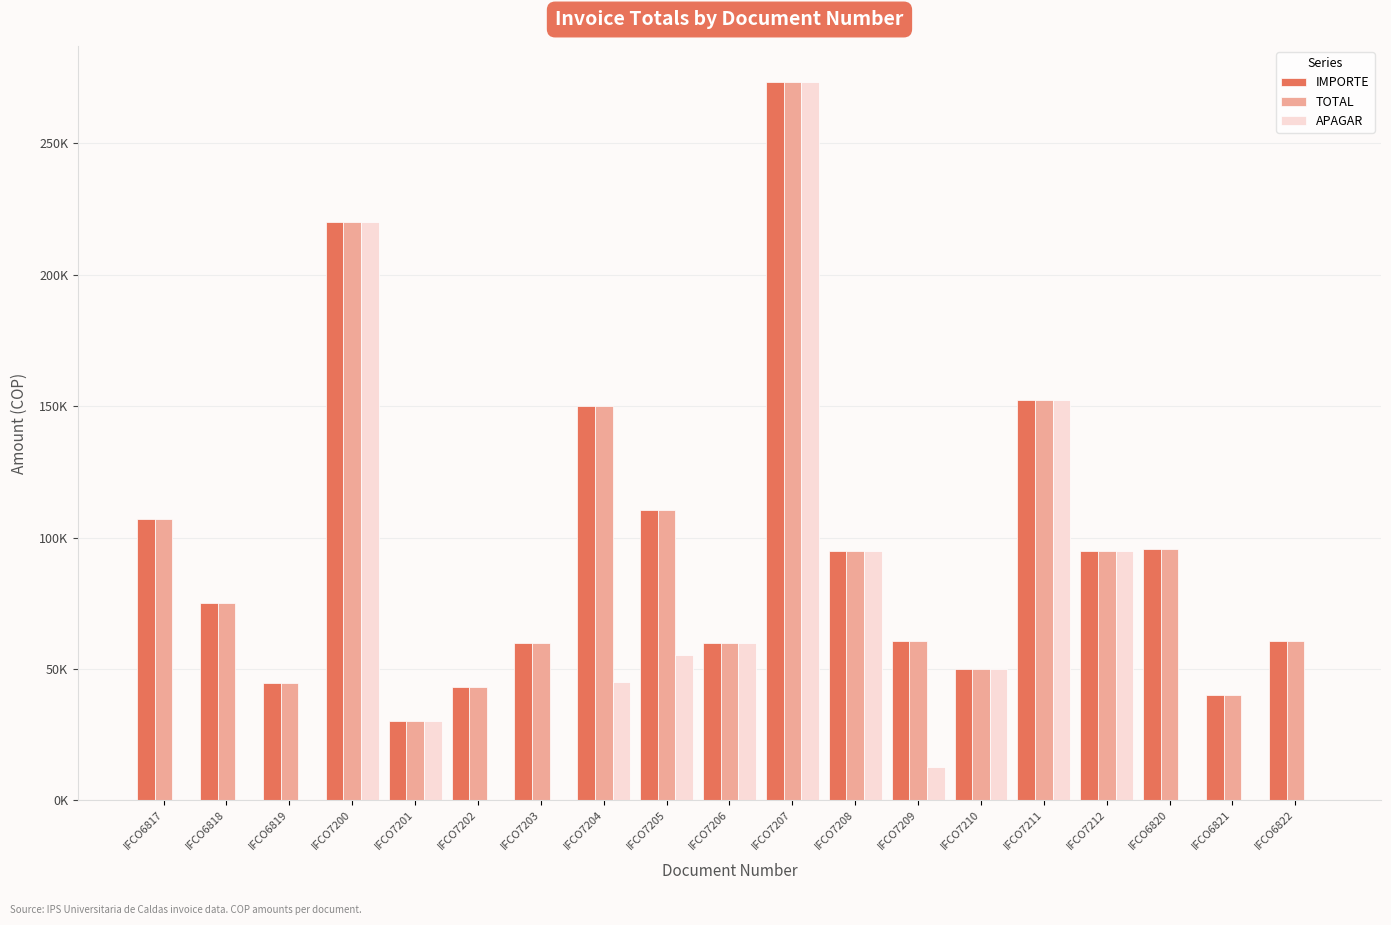

Does the chart contain stacked bars?

No